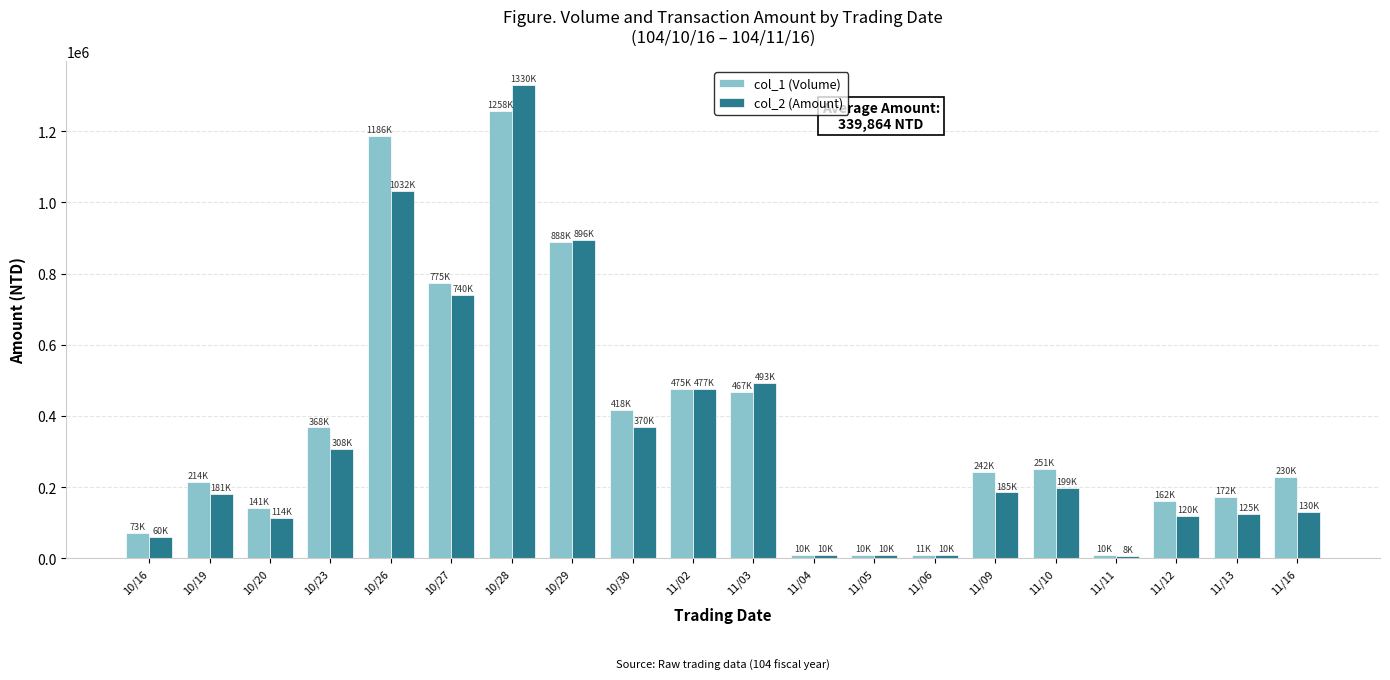

Count the number of categories in the chart.

20